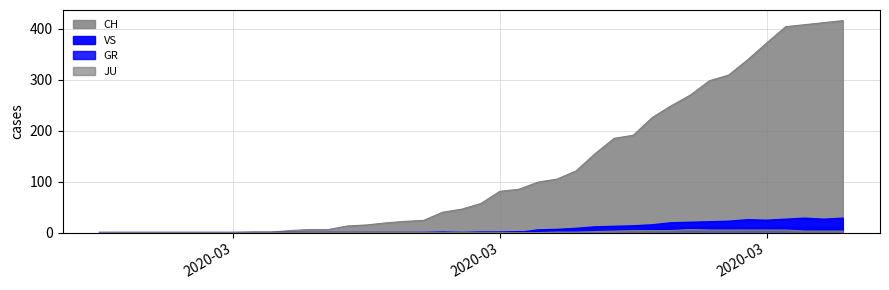

In VS, how many points are higher than both neighbors (excluding endpoints)?

2